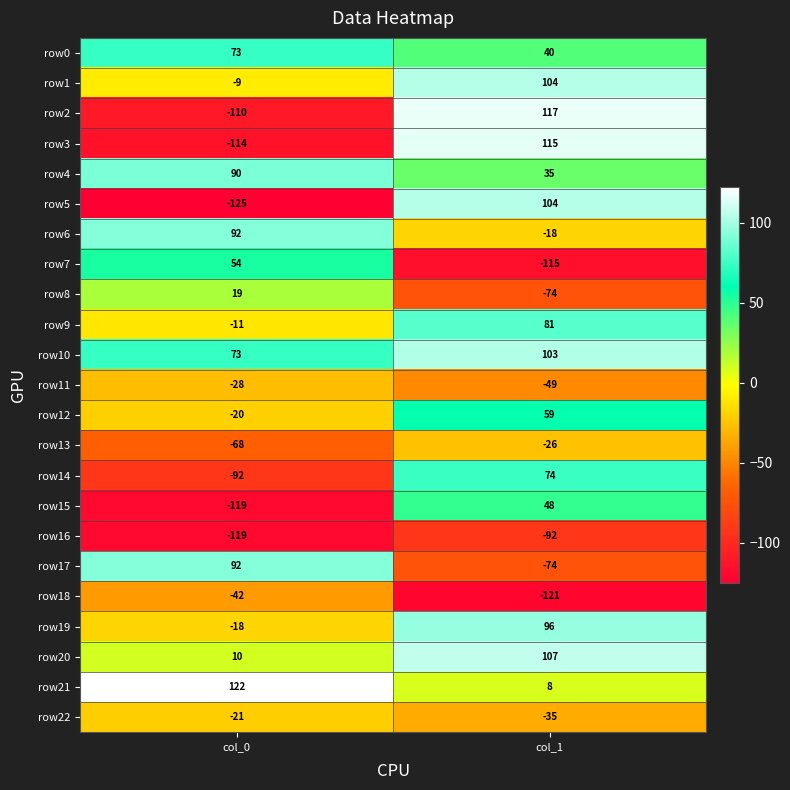

Which series has the largest total across all categories?

row10